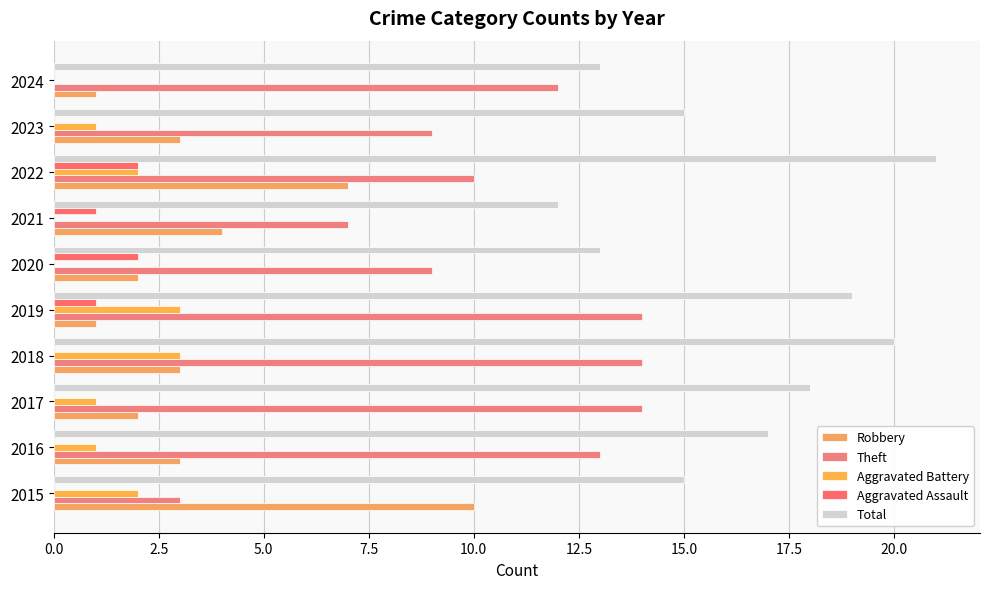

Which series has the largest total across all categories?

Total